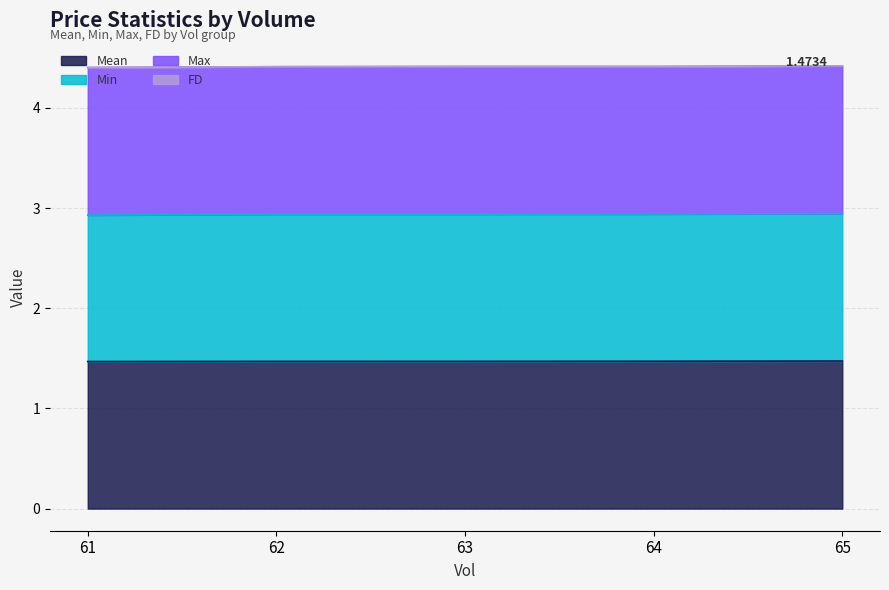

Does the chart have visible grid lines?

Yes